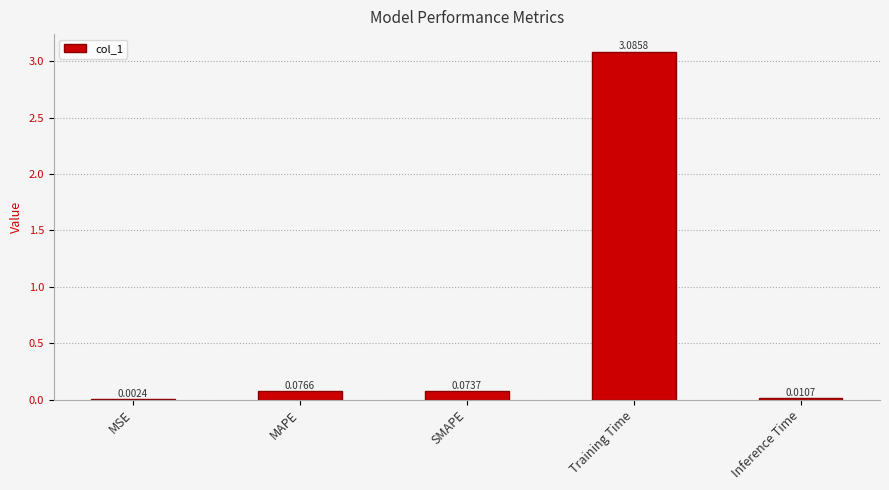

At which label is the value closest to 1?

MAPE